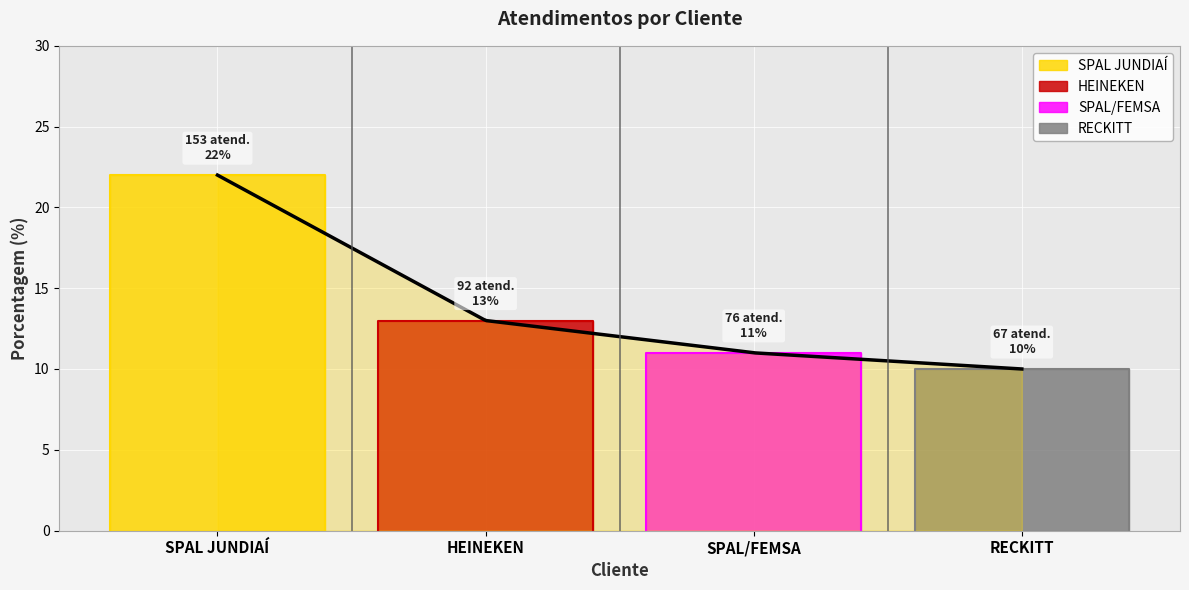

What is the value of the 1st point from the left?

22